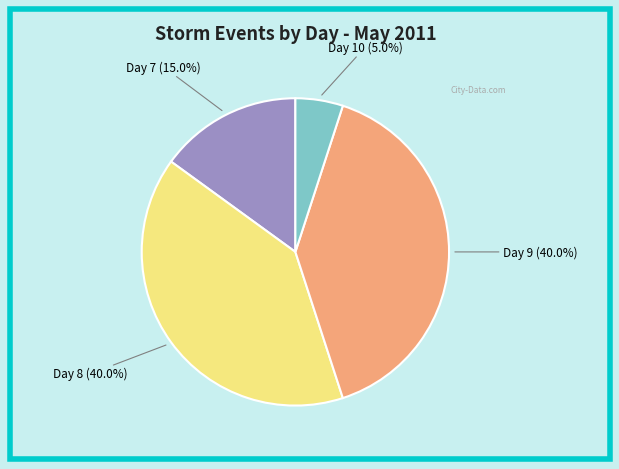

Is there any slice that represents more than half of the pie?

No